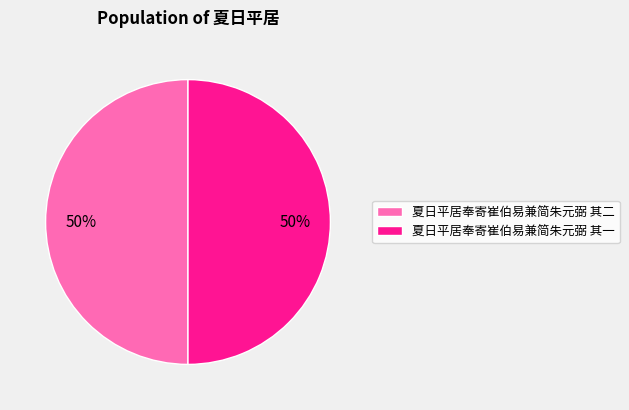

What is the ratio of the value at 夏日平居奉寄崔伯易兼简朱元弼 其二 to the value at 夏日平居奉寄崔伯易兼简朱元弼 其一?

1.0